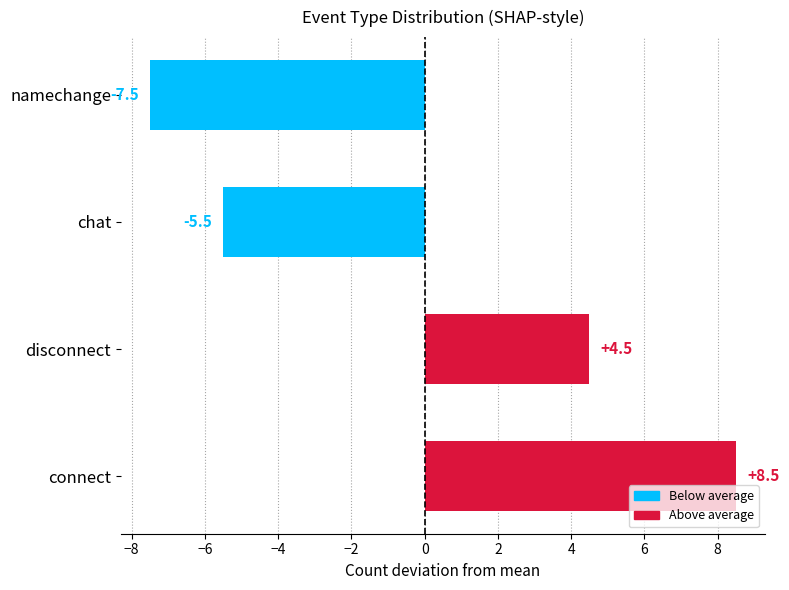

Where is the data nearest to the value 0?

disconnect